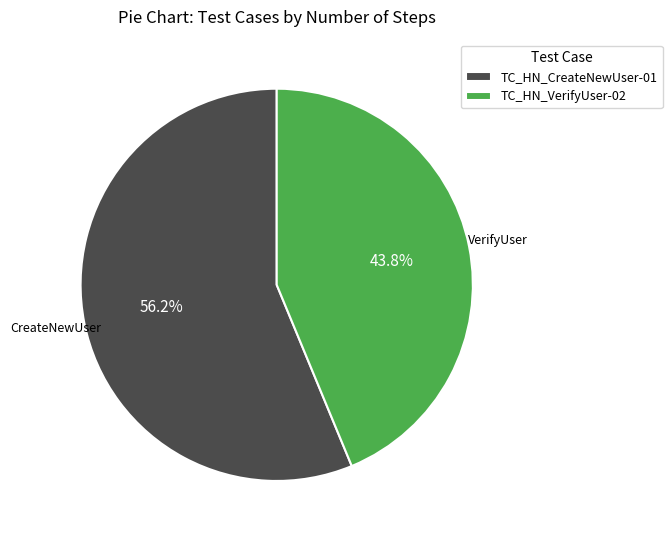

Do TC_HN_VerifyUser-02 and TC_HN_CreateNewUser-01 together represent more than half of the pie?

Yes